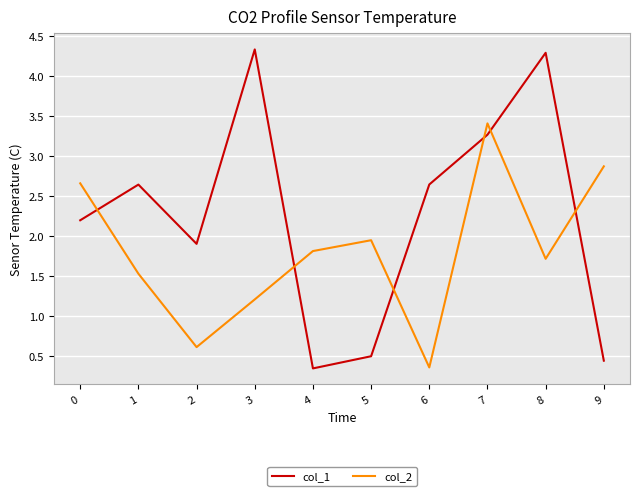

Which series has the largest total across all categories?

col_1